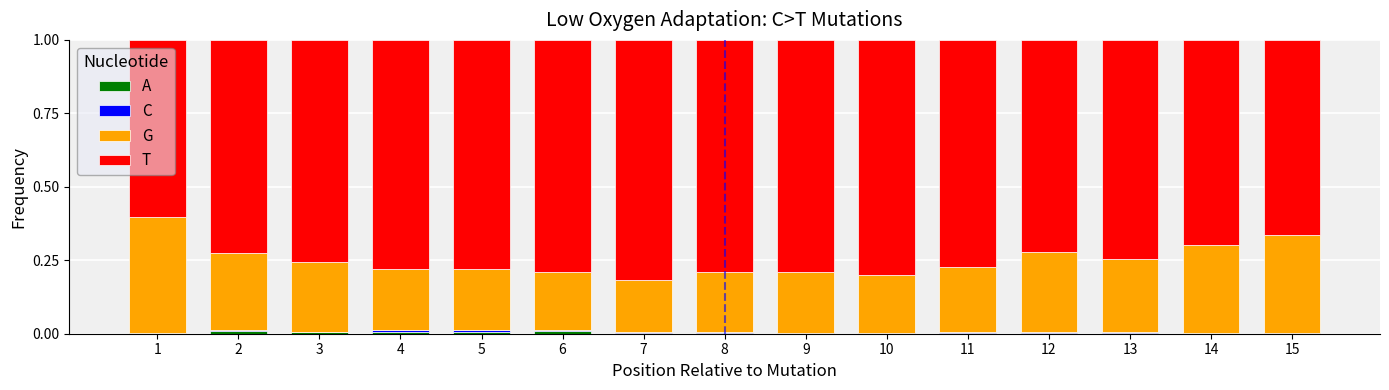

Where is T nearest to the value 0?

1